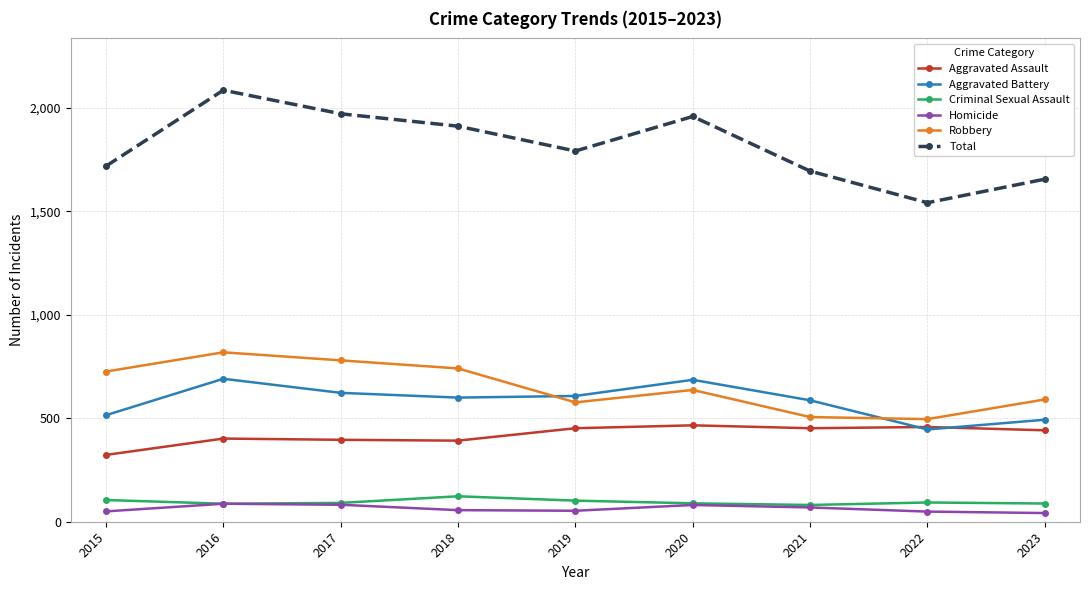

What is the sum of the Homicide values at 2020 and 2016?

168